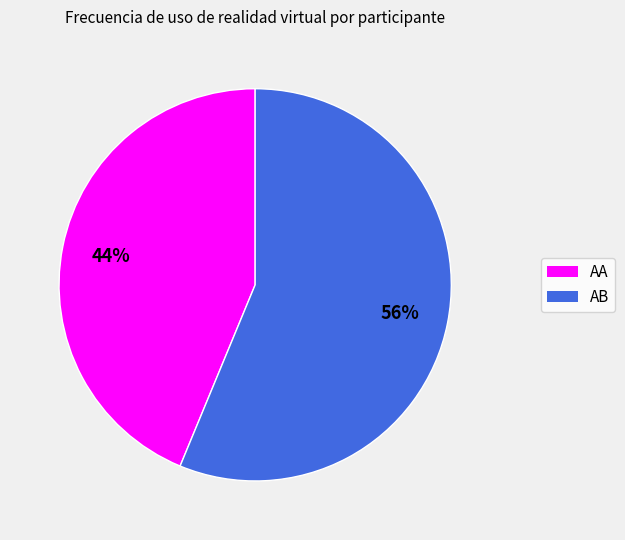

Combined, do AA and AB account for over 50%?

Yes